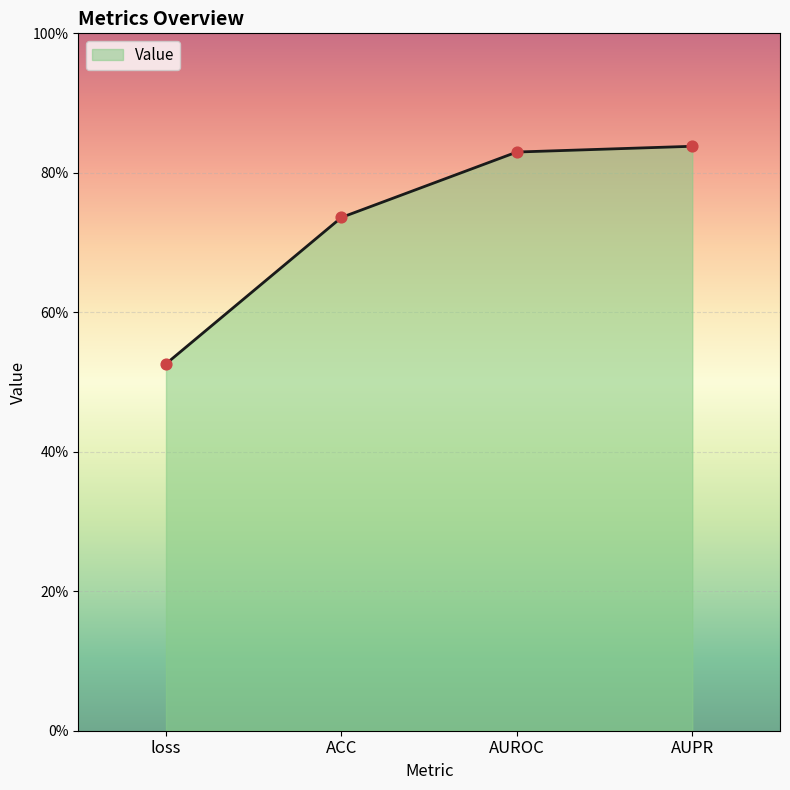

Which has a higher value, AUROC or AUPR?

AUPR